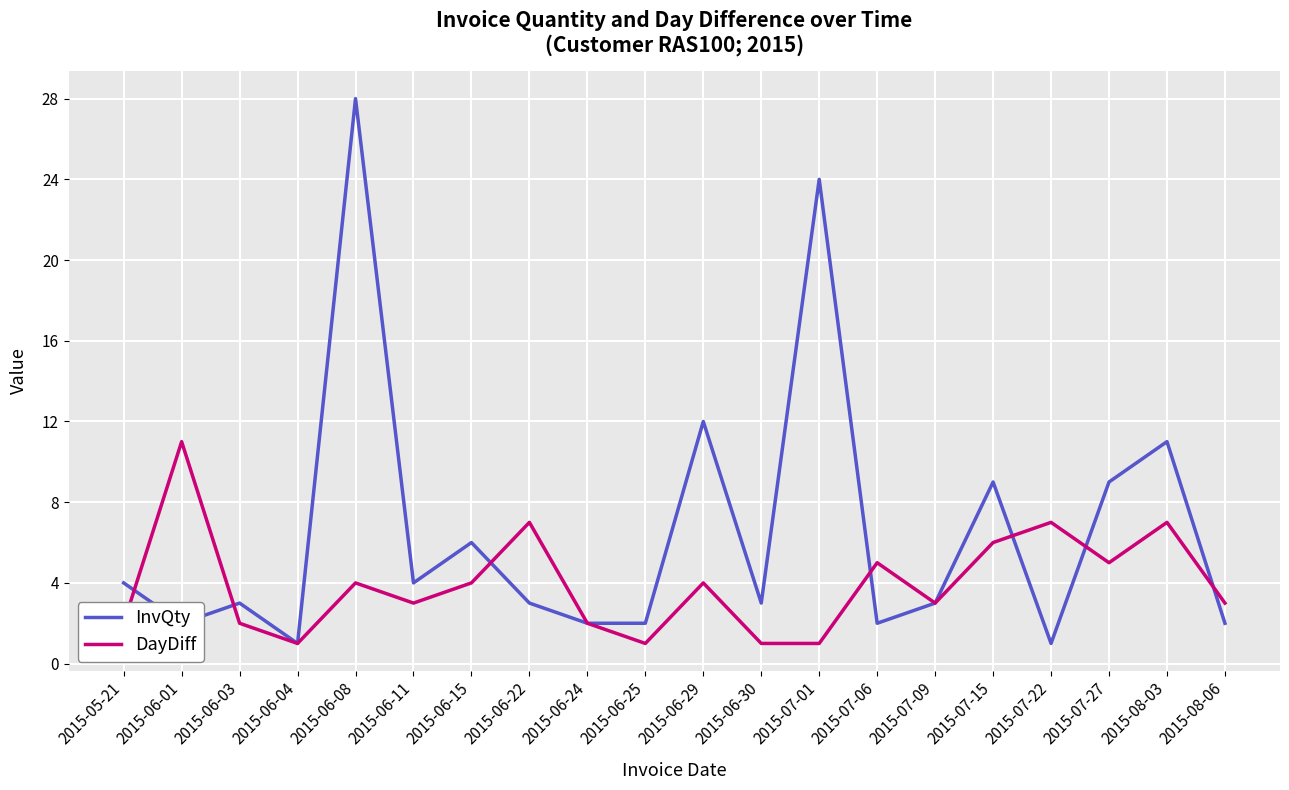

What is the total value across all series at 2015-07-06?

7